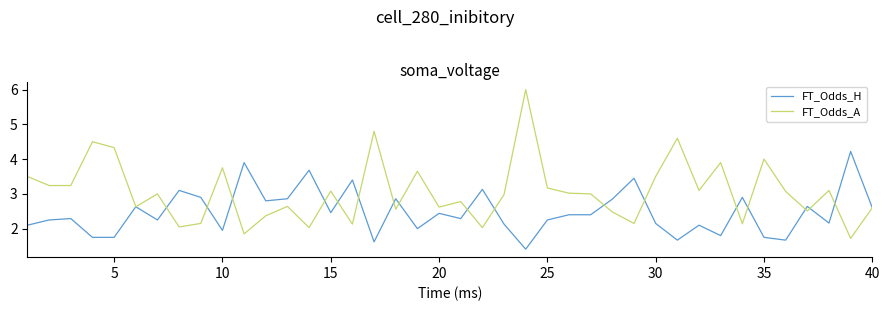

What is the minimum value for FT_Odds_H?

1.4